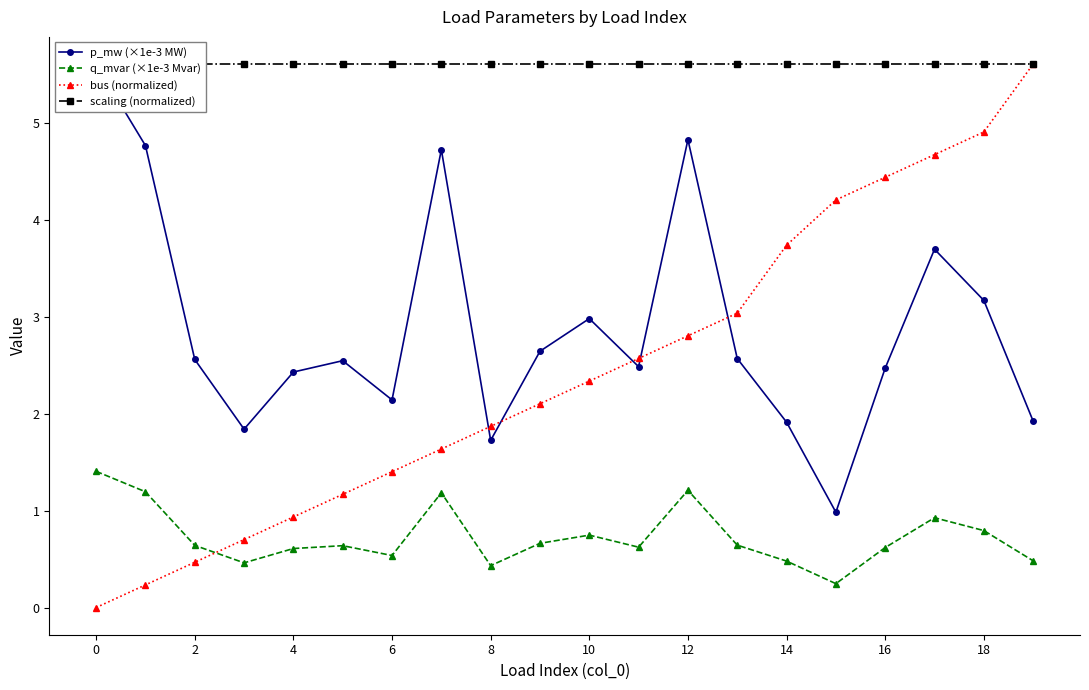

What are all the series names shown in the legend?

p_mw (×1e-3 MW), q_mvar (×1e-3 Mvar), bus (normalized), scaling (normalized)